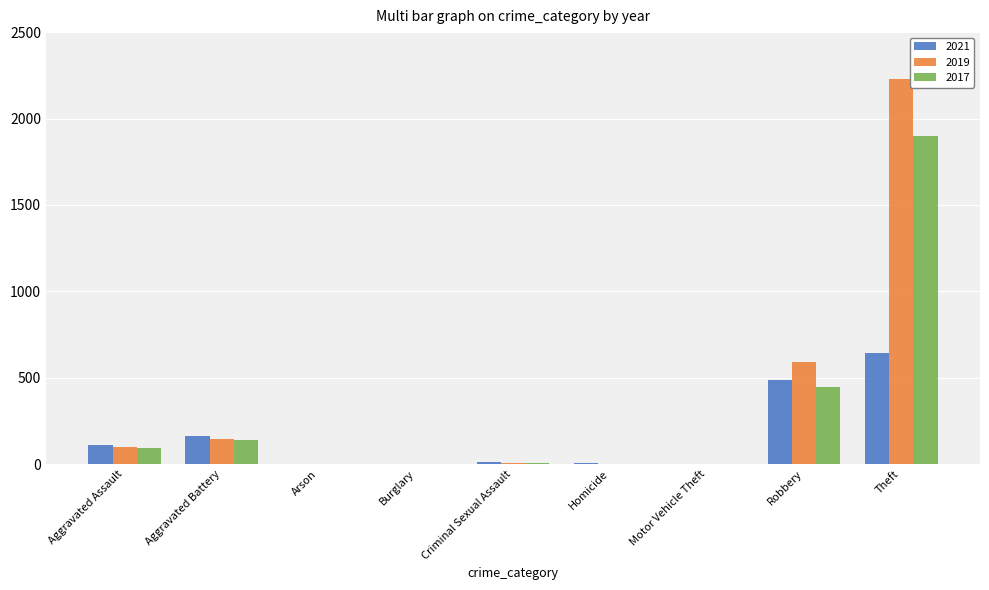

Is the value of 2021 at Aggravated Battery greater than the value of 2019 at Aggravated Assault?

Yes